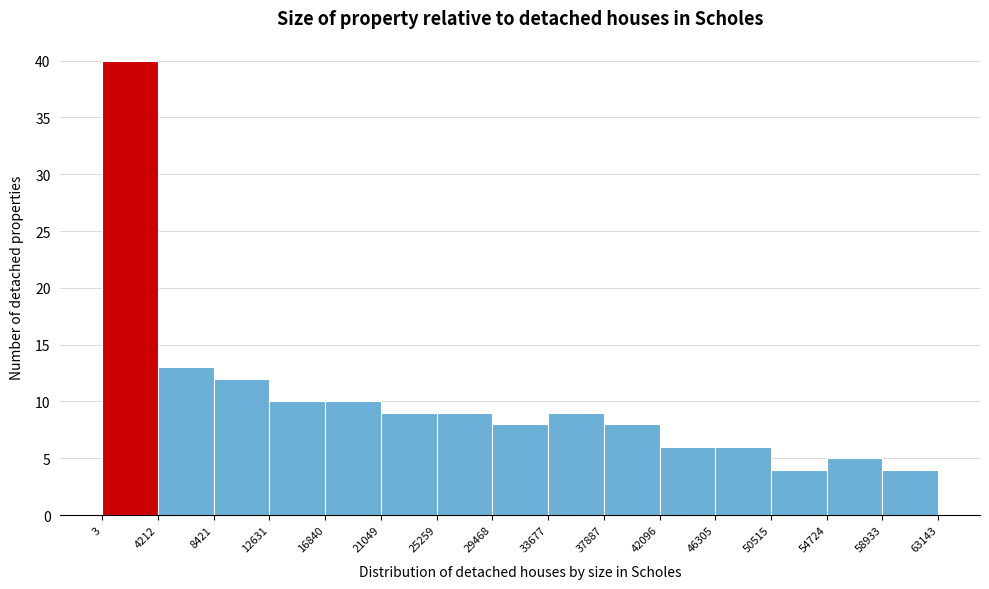

Reading left to right, transcribe this chart: for each bar, give the range it covers on the x-axis and its height. The values are not printed on the chart, so give them approximately, as read against the axis.

3 to 4212: 40
4212 to 8421: 13
8421 to 12631: 12
12631 to 16840: 10
16840 to 21049: 10
21049 to 25259: 9
25259 to 29468: 9
29468 to 33677: 8
33677 to 37887: 9
37887 to 42096: 8
42096 to 46305: 6
46305 to 50515: 6
50515 to 54724: 4
54724 to 58933: 5
58933 to 63143: 4